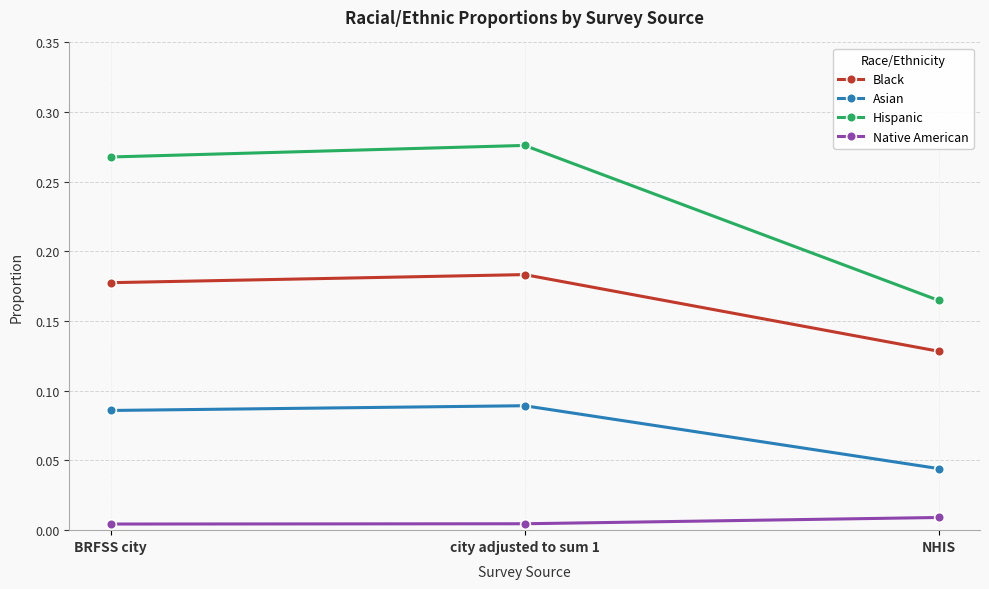

What is the sum of all Hispanic values?

0.7